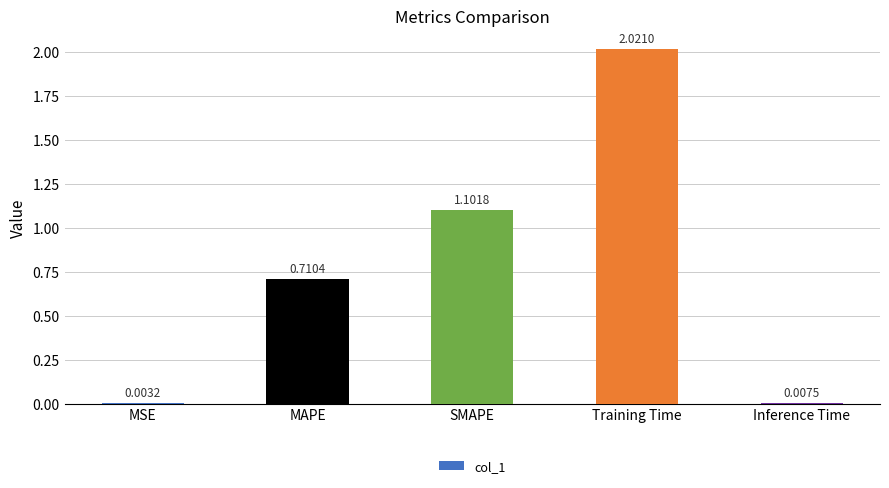

At which label is the value closest to 1?

SMAPE